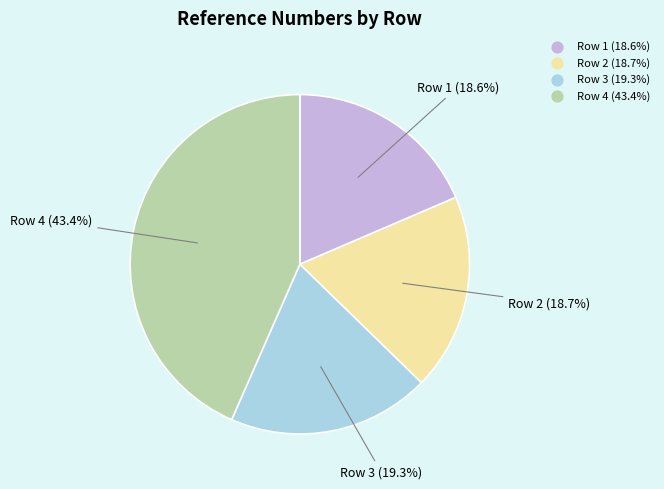

Is there a majority slice in this chart?

No